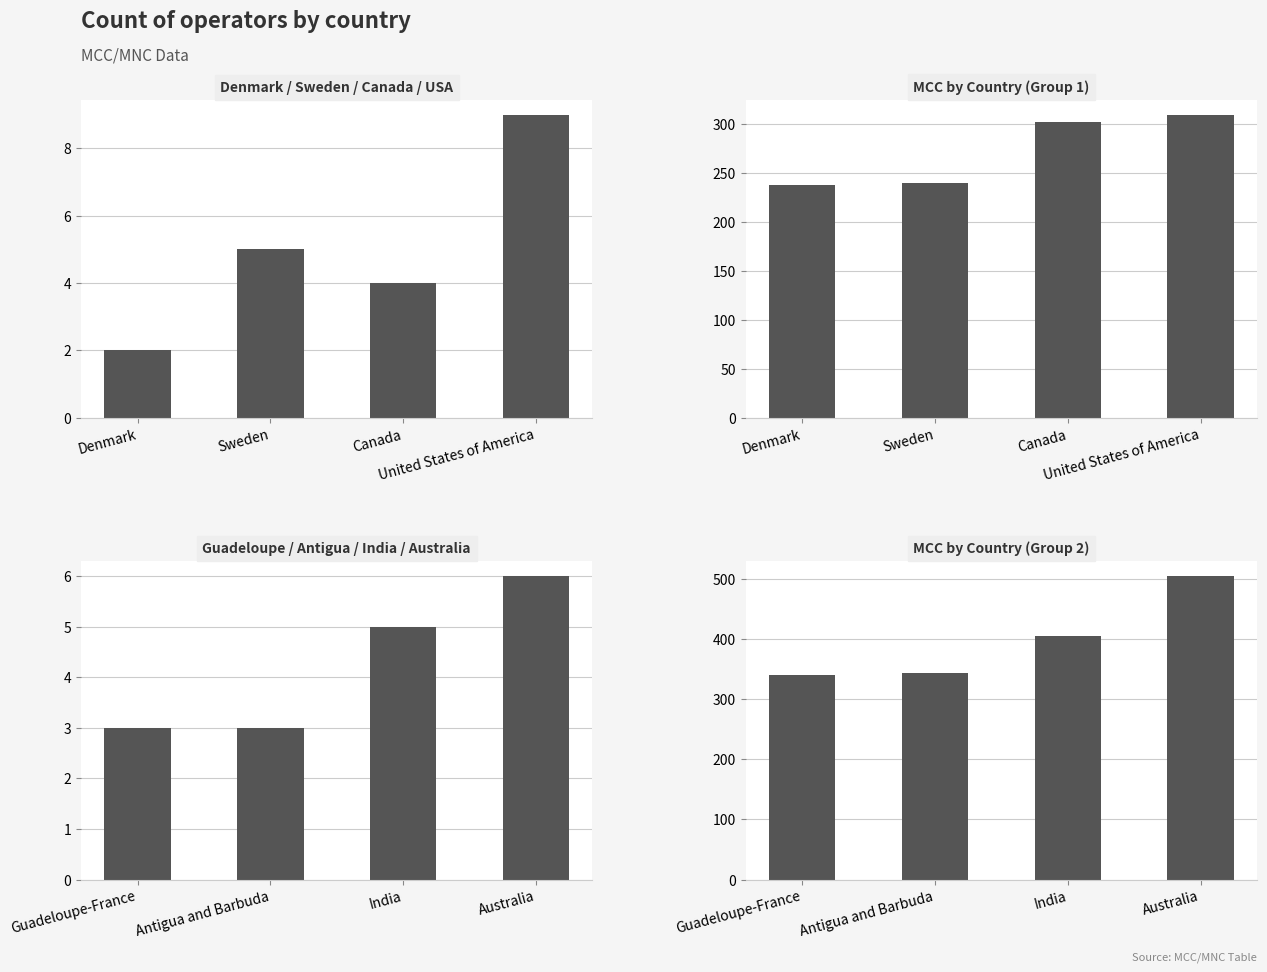

Is it true that Operator Count equals 7 at India?

False